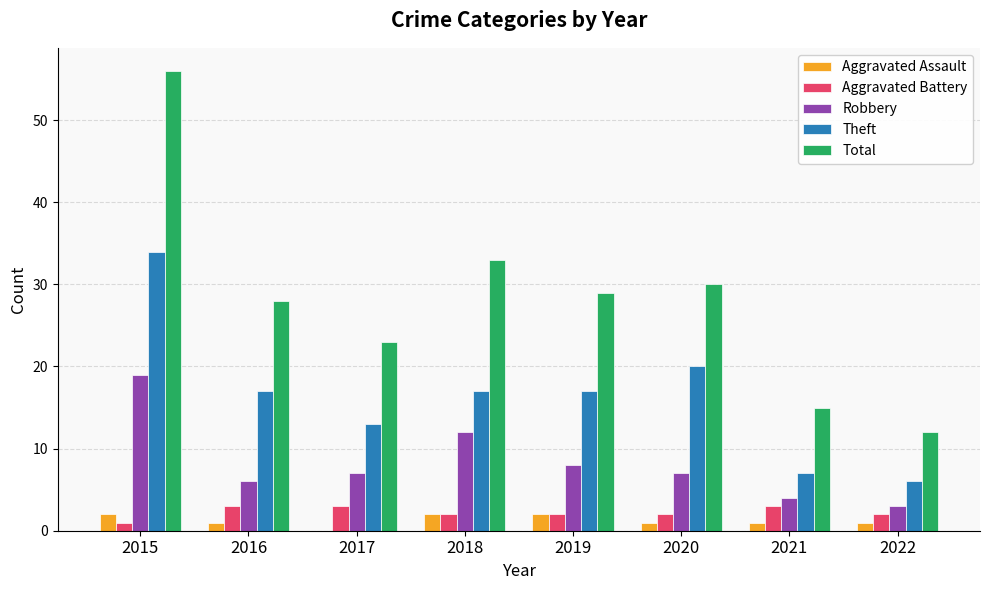

Count the number of data series in this chart.

5